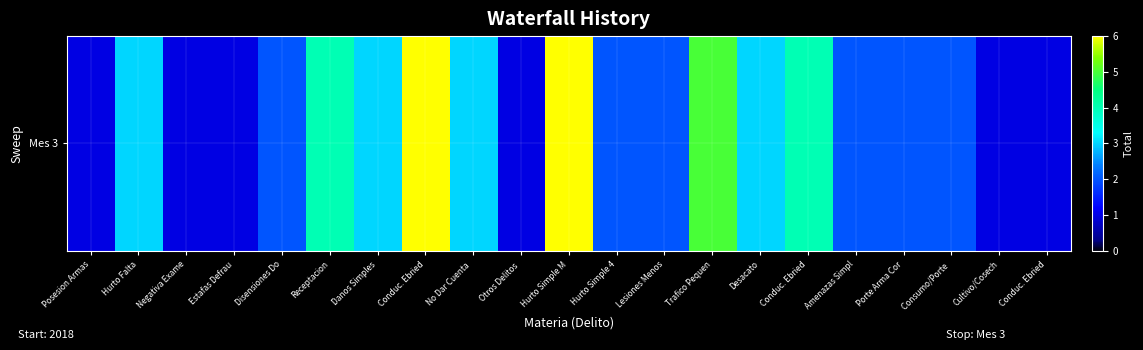

True or false: the data shows 3 at Porte Arma Cor.

False